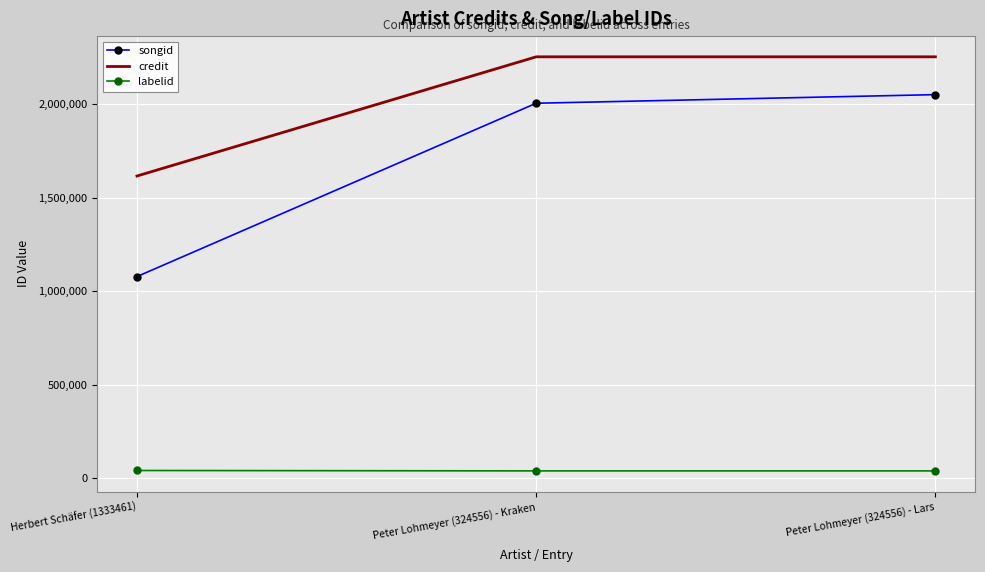

At how many categories does at least one series exceed 1749284?

2